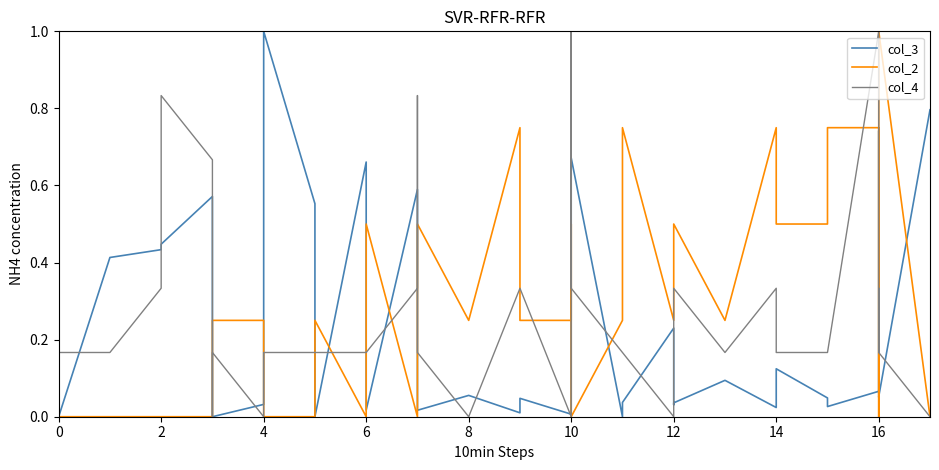

True or false: col_4 has more than 2 interior local peaks.

True